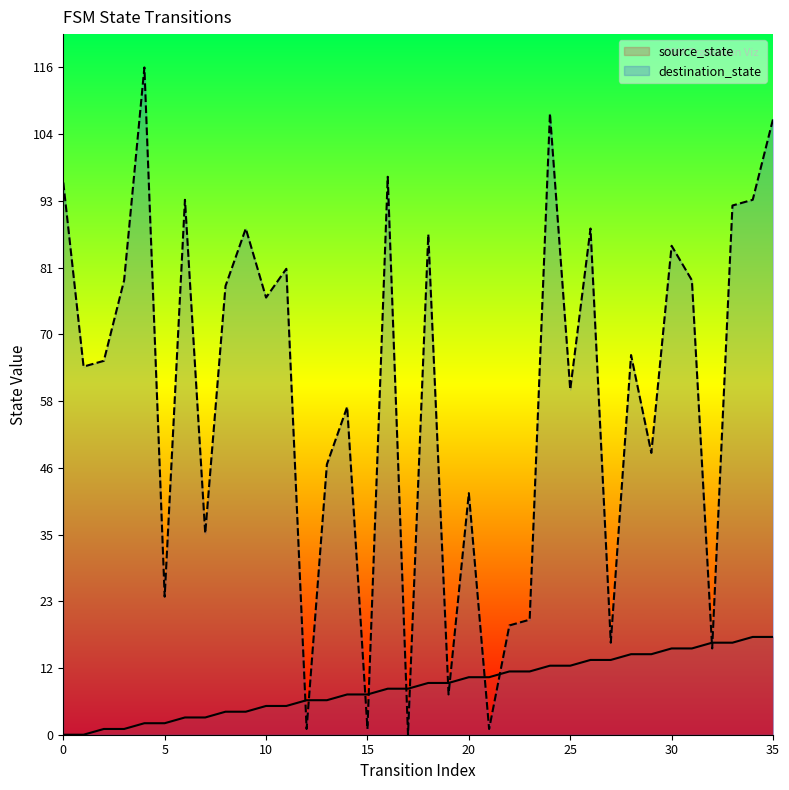

Which has a higher value, 30 or 21?

30